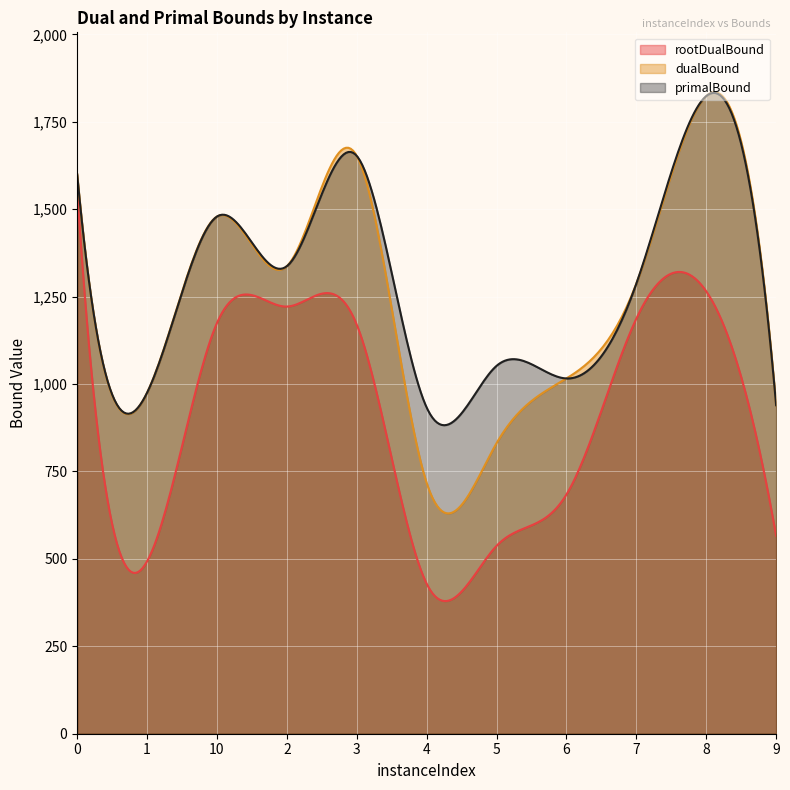

Which series has the widest spread of values?

dualBound